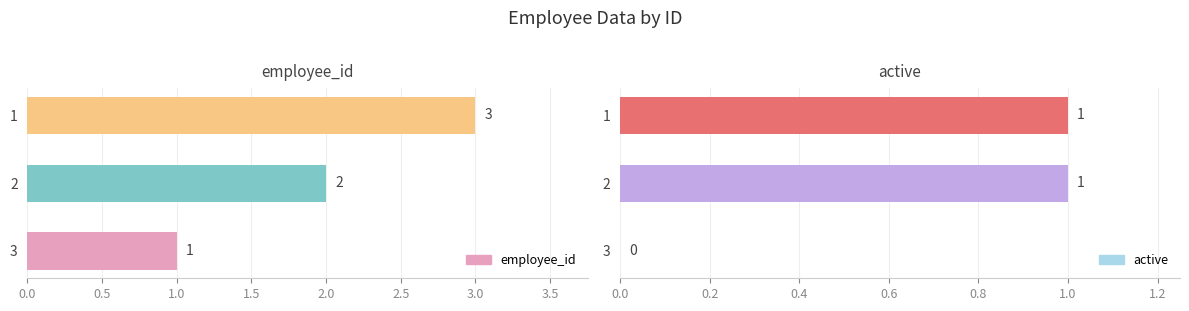

The value of employee_id at 3 is 1. True or false?

False